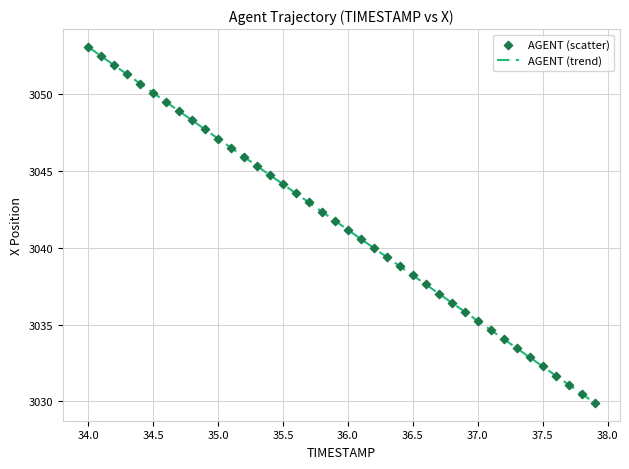

What is the greatest value displayed?

3053.1